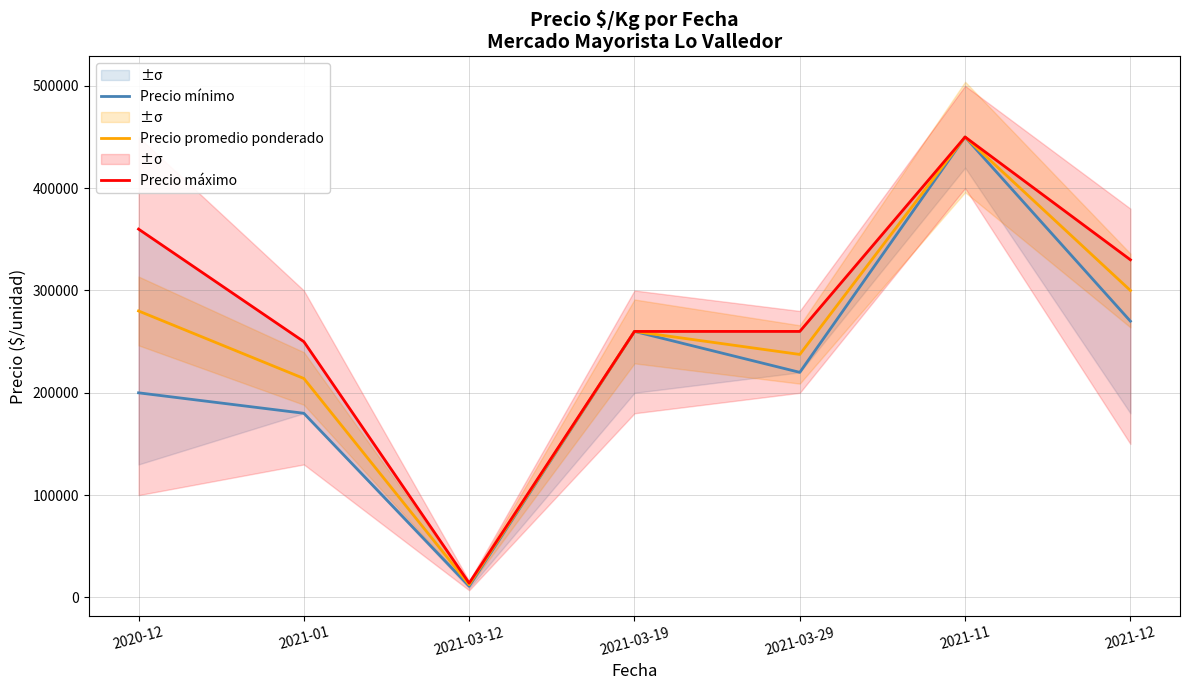

How many interior local peaks does the Precio máximo series have?

1